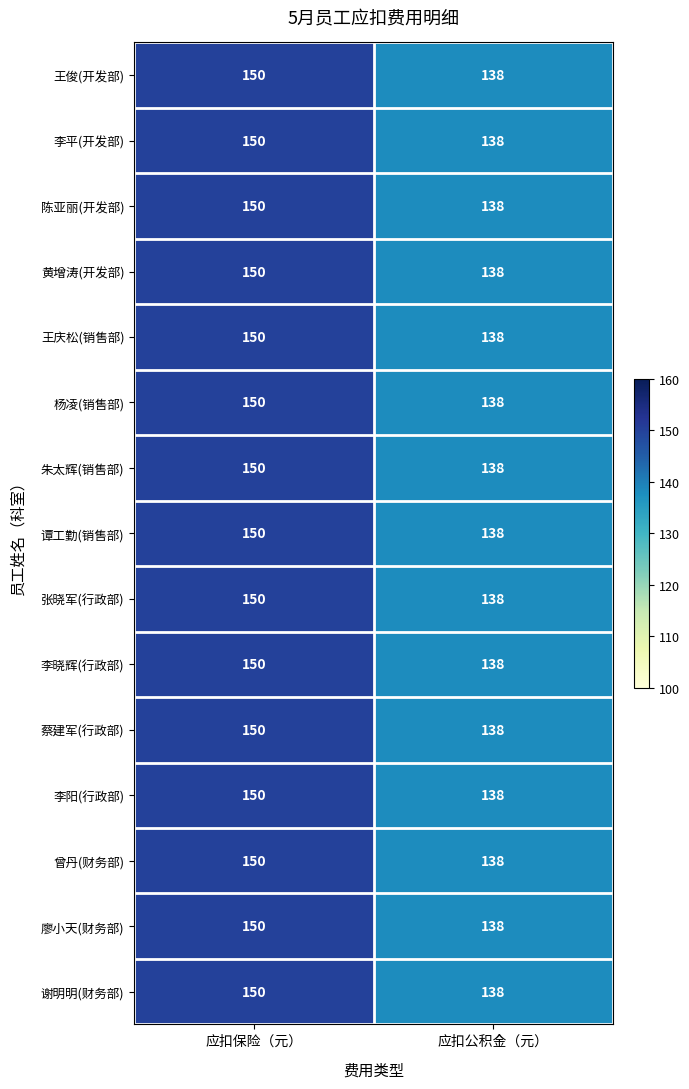

At which category is the sum across all series the highest?

应扣保险（元）